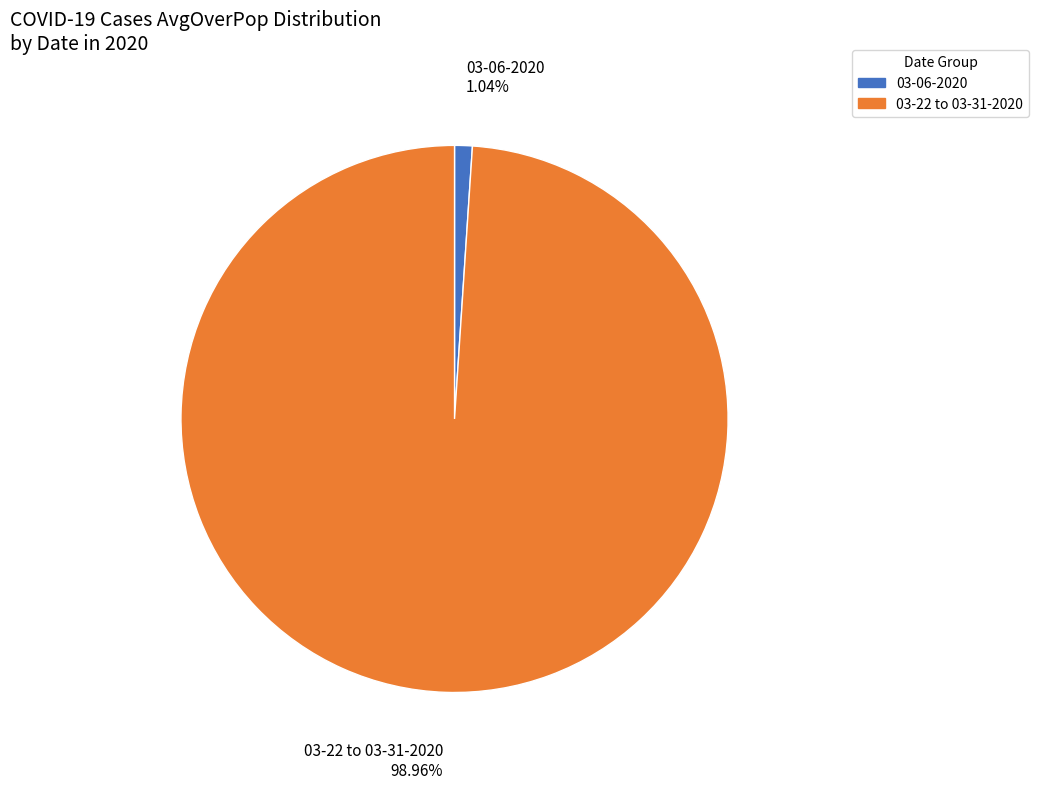

Between 03-06-2020 and 03-22 to 03-31-2020, which is larger?

03-22 to 03-31-2020